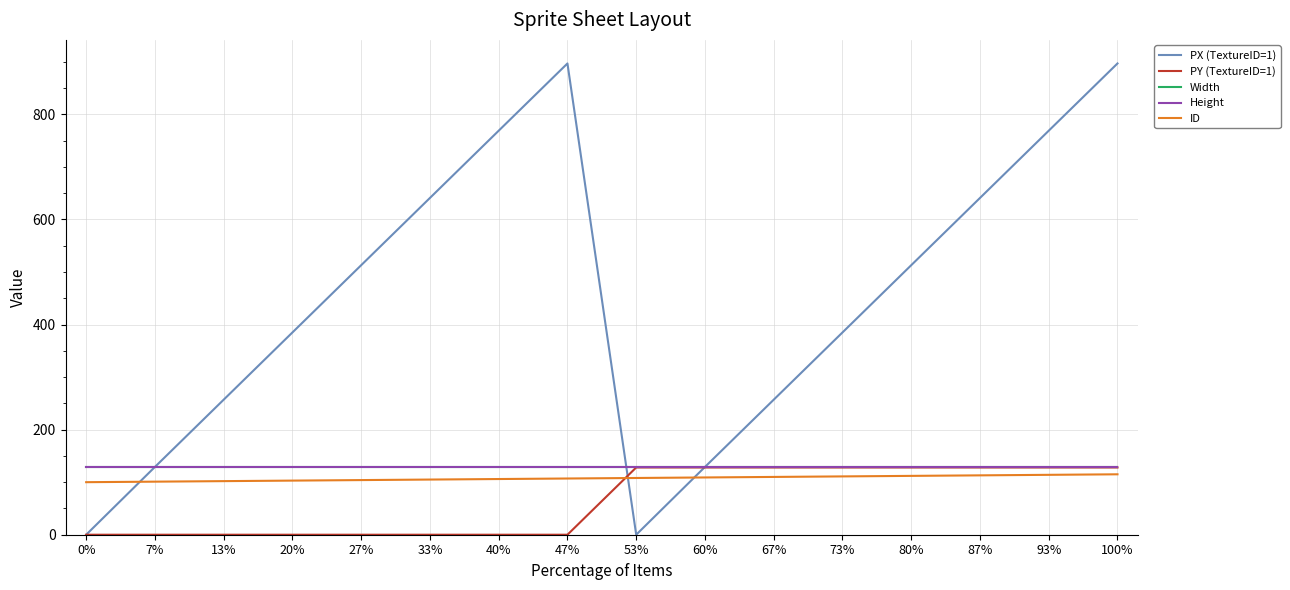

Between which two adjacent categories do ID and PY (TextureID=1) first intersect?

47% and 53%